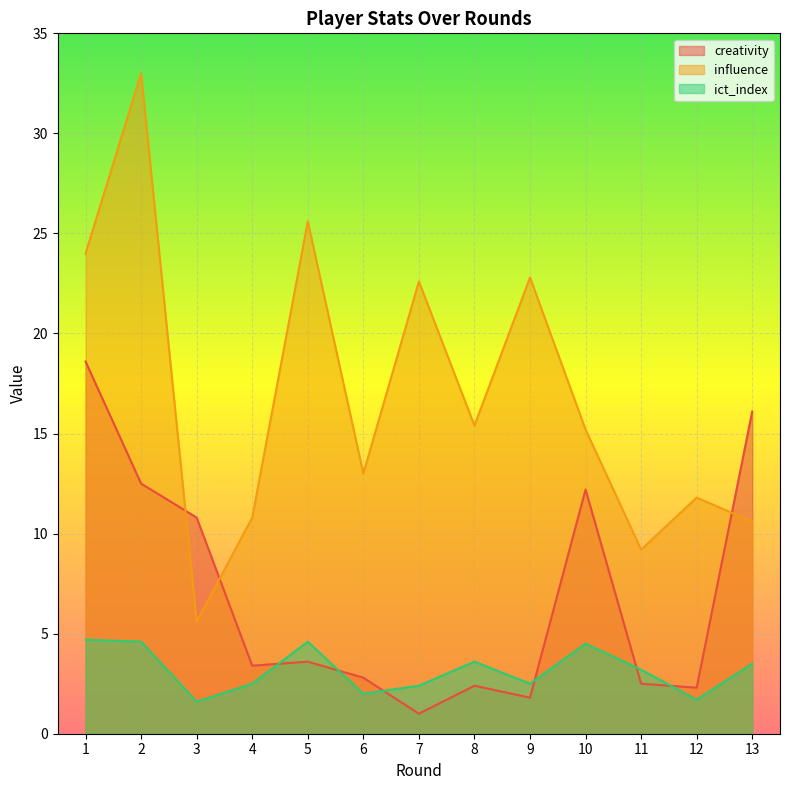

What are all the series names shown in the legend?

creativity, influence, ict_index